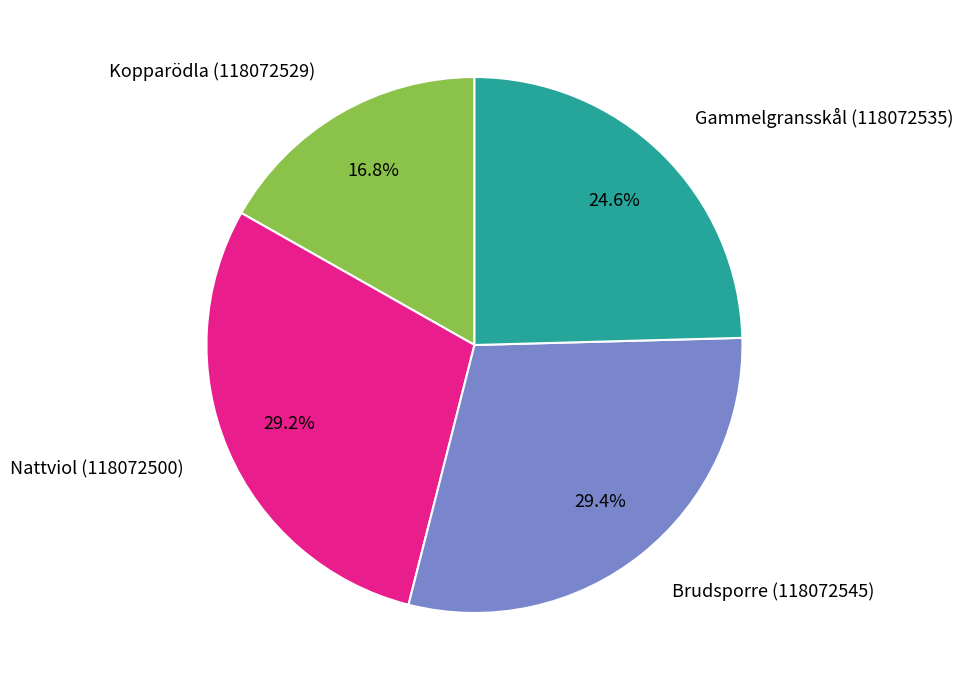

The Gammelgransskål (118072535) slice represents 25% of the pie. True or false?

True